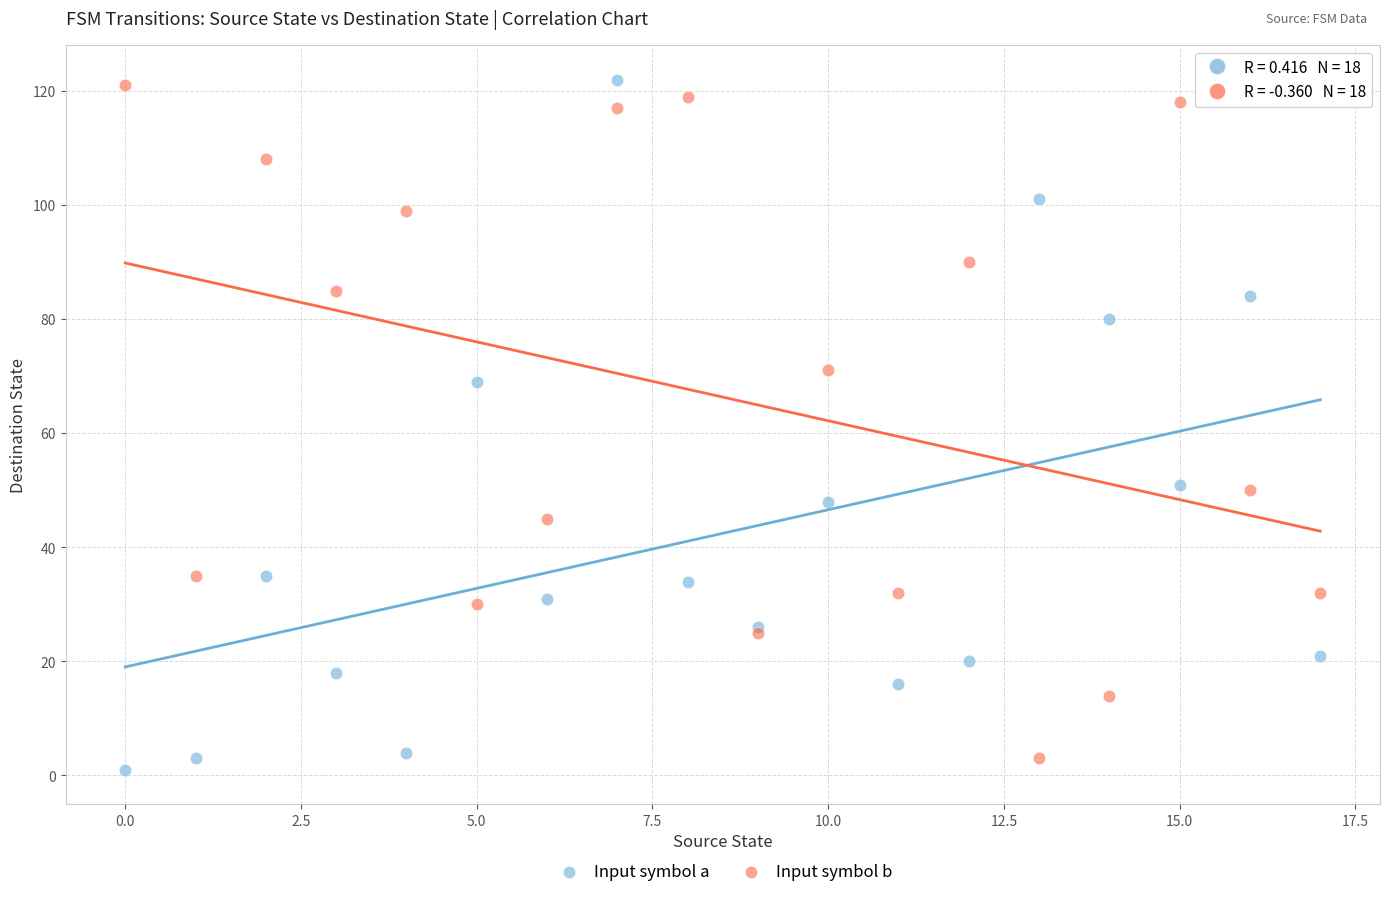

In the Input symbol a series, what Y value is closest to 61?

69